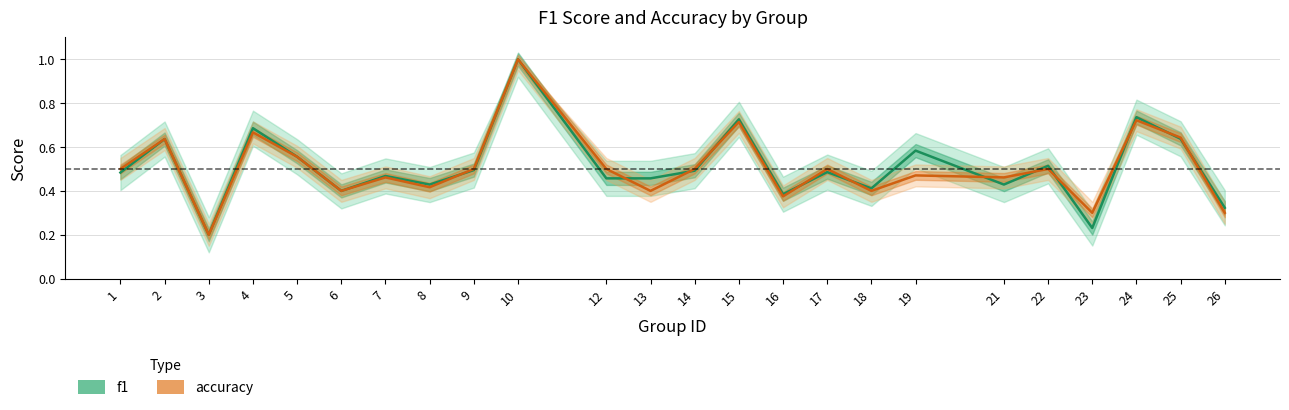

Where is the first local minimum for accuracy?

3